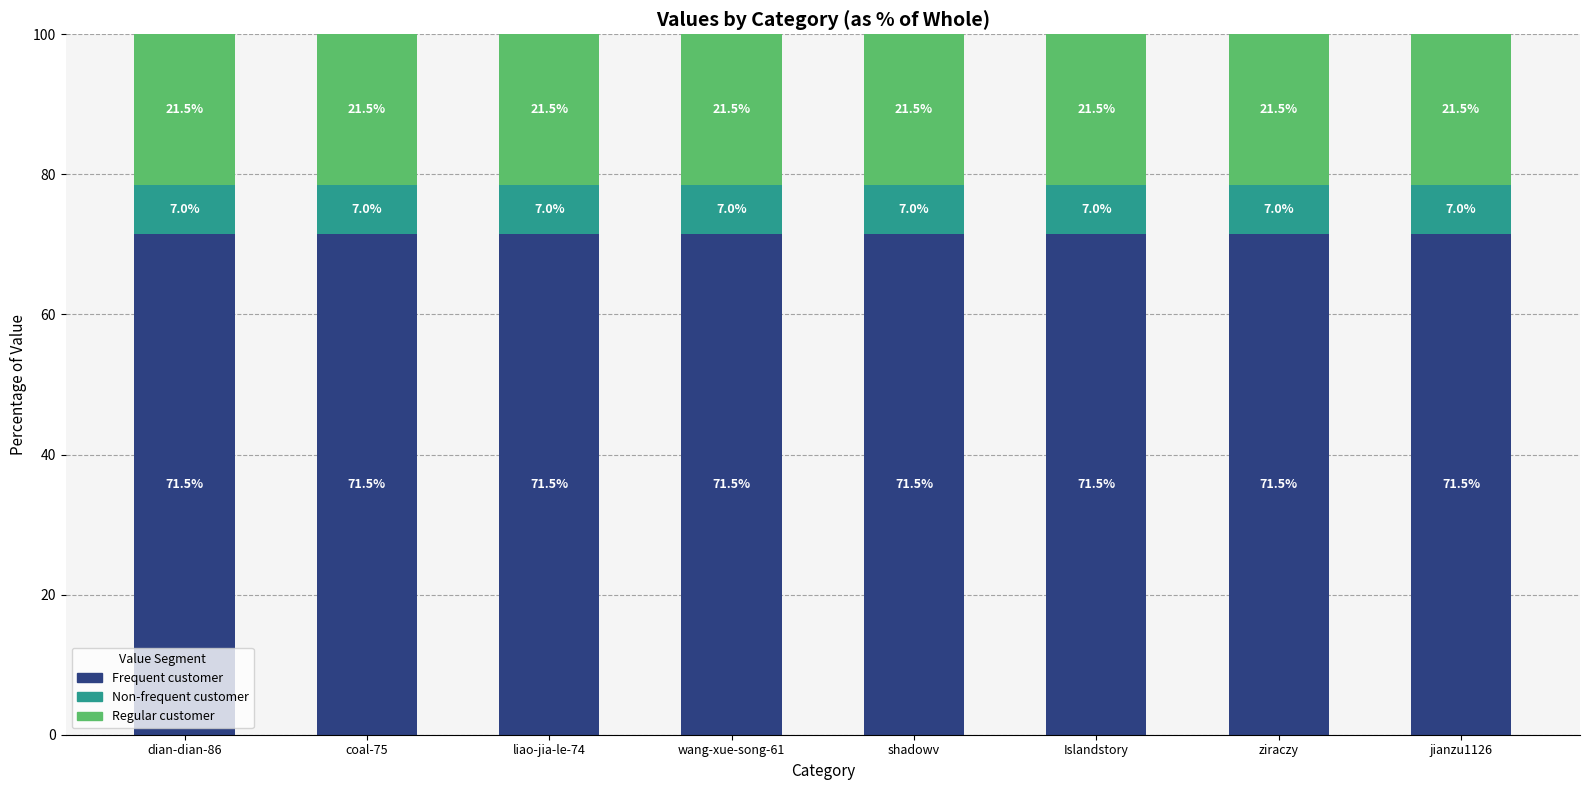

True or false: Frequent customer has a value of 71.5 at wang-xue-song-61.

True